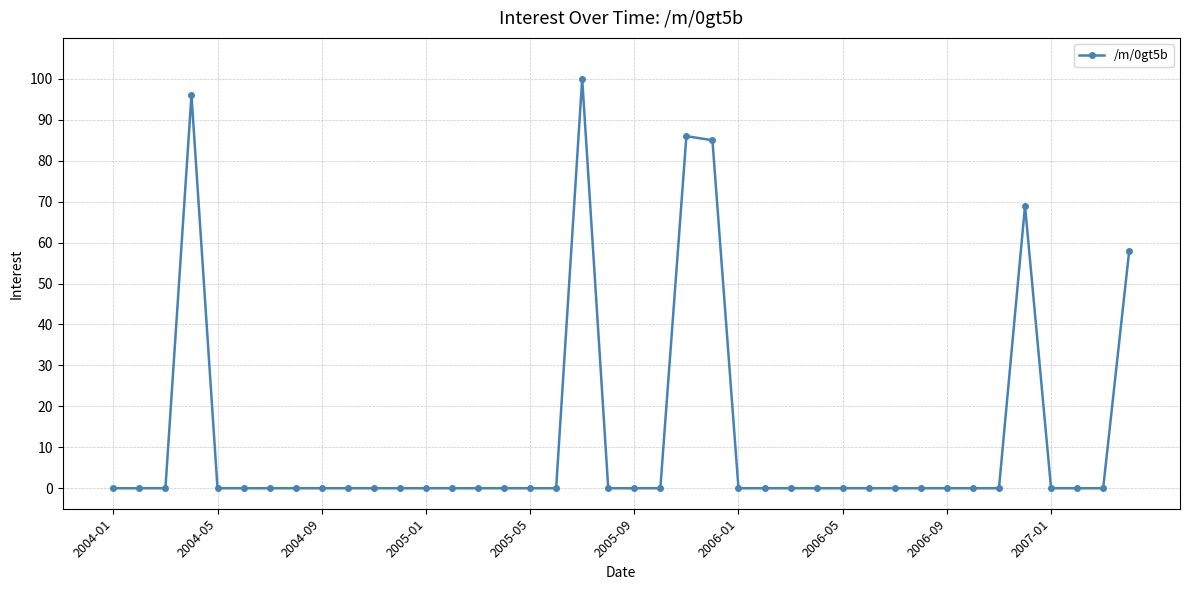

What is the difference between the second highest and minimum values?

96